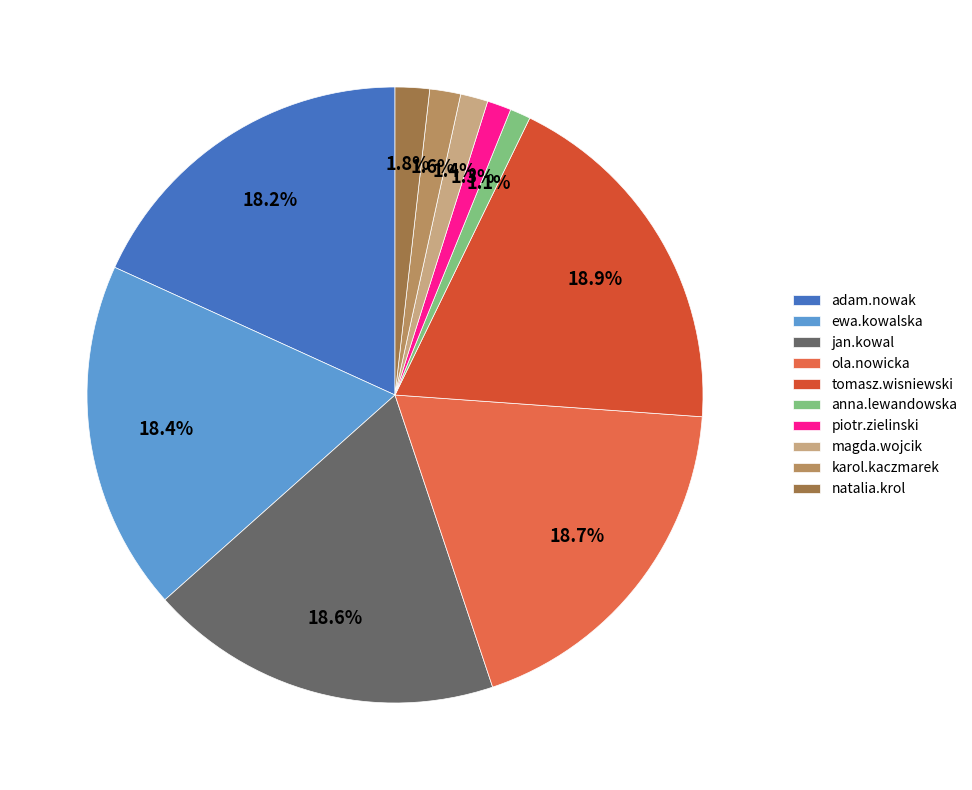

Count the number of slices in the pie.

10